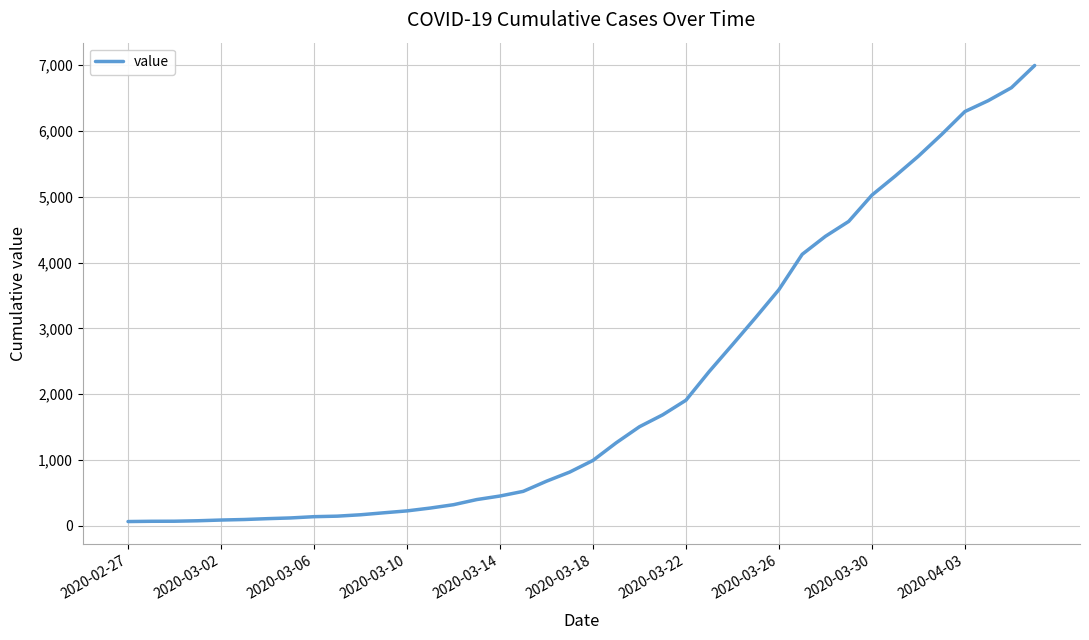

What is the difference between the maximum and minimum values?

6931